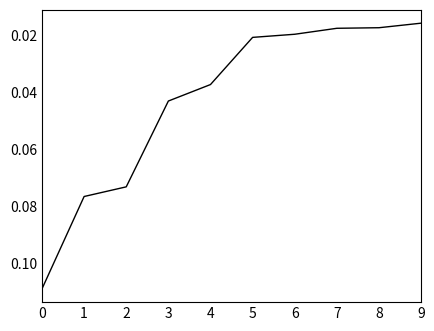

Reading left to right, what are all the values shown in this chart?

0=0.1	1=0.1	2=0.1	3=0.0	4=0.0	5=0.0	6=0.0	7=0.0	8=0.0	9=0.0